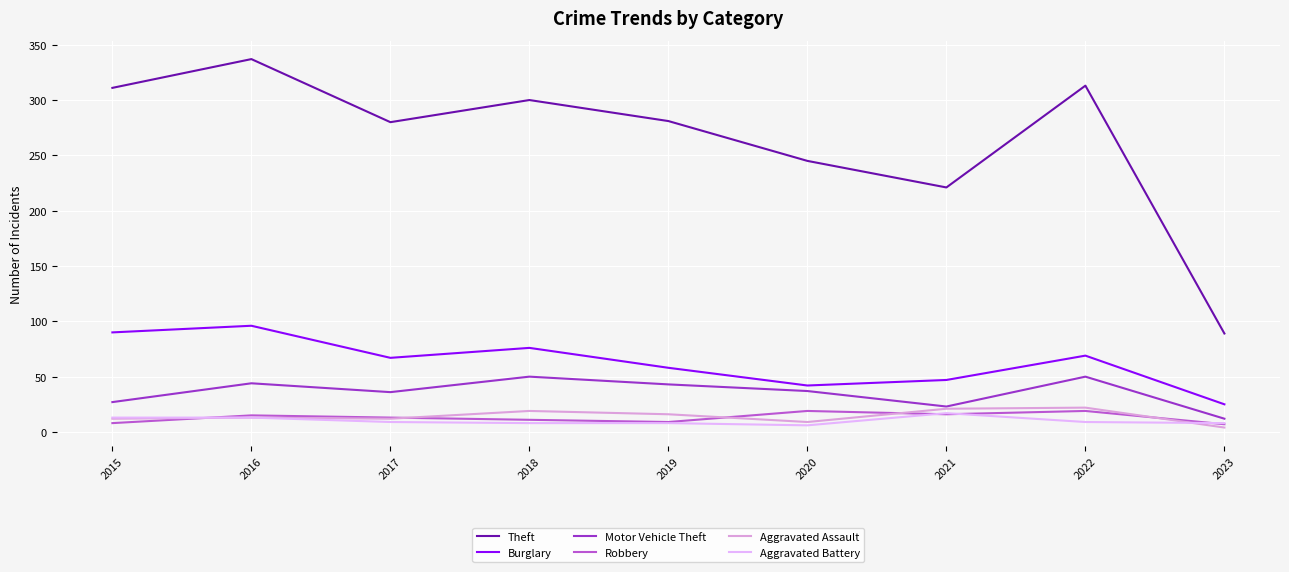

What is the value of the Aggravated Battery point at the 2nd from the left?

13